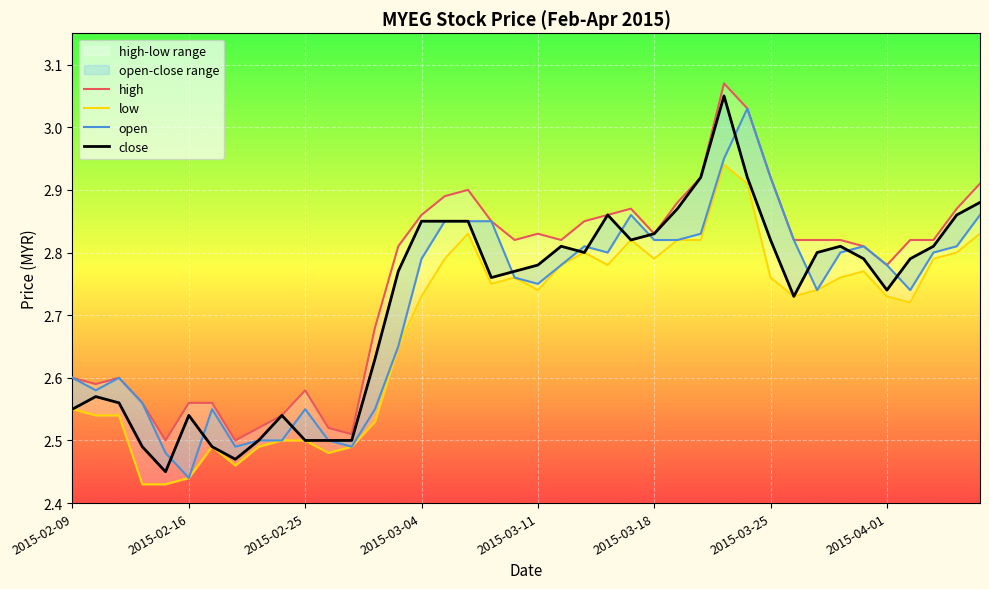

Which series has the largest total across all categories?

high